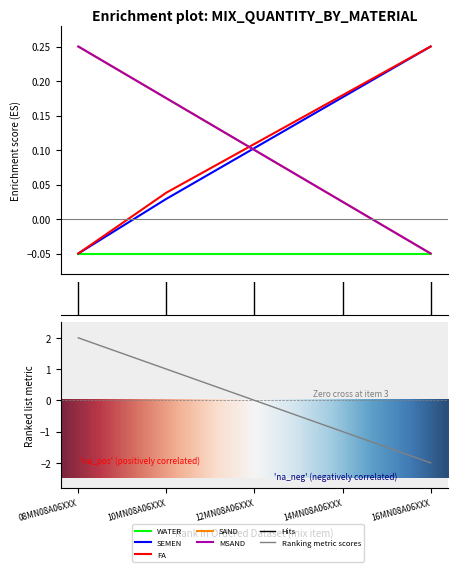

Which label corresponds to the largest value in the chart?

16MN08A06XXX